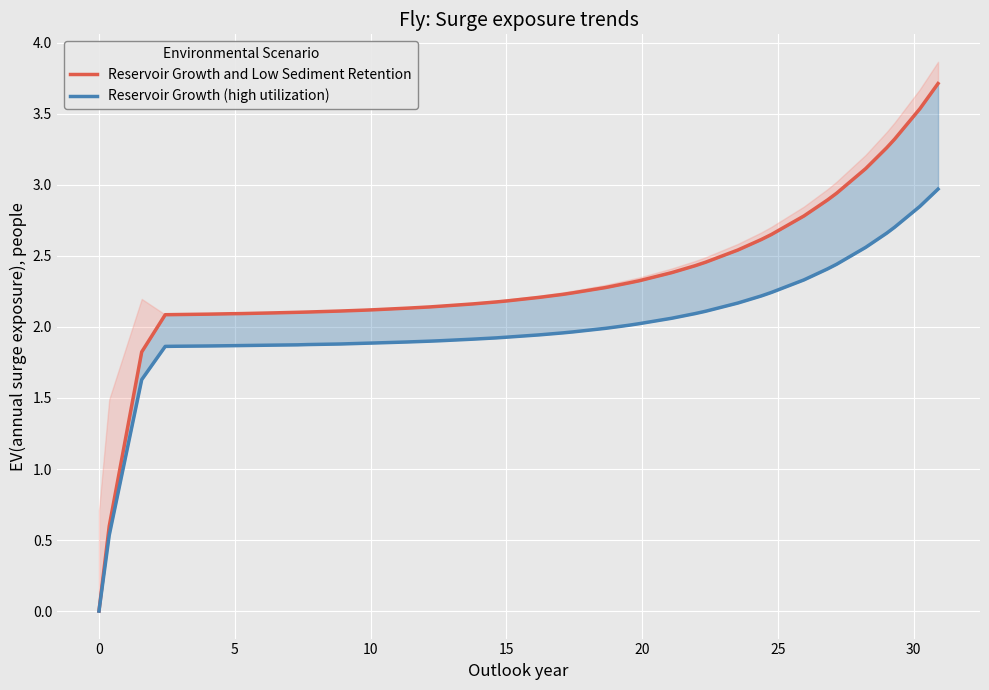

List the series in order of their peak value, highest first.

Reservoir Growth and Low Sediment Retention, Reservoir Growth (high utilization)